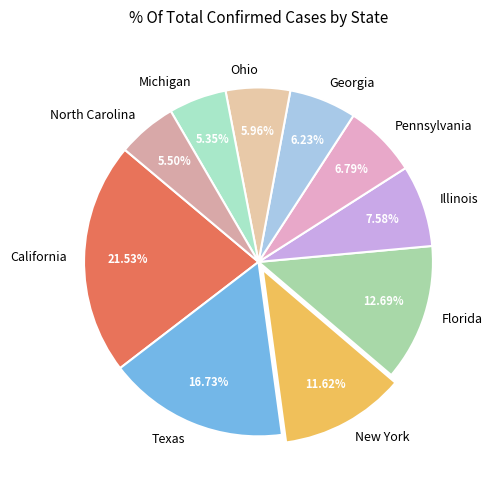

What is the total percentage of New York and North Carolina?

17.1%